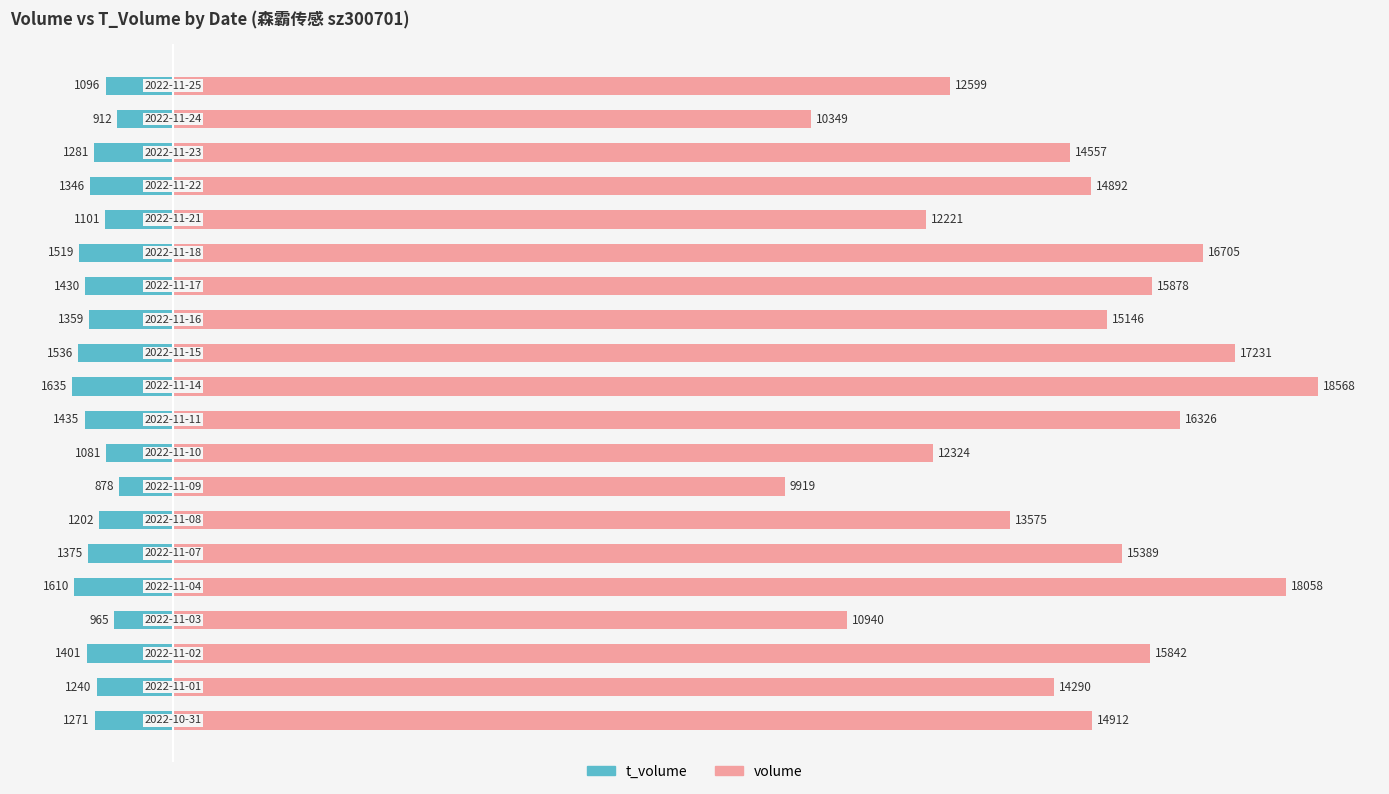

Reading left to right, list all the values displayed in this chart.

t_volume: -1271	-1240	-1401	-965	-1610	-1375	-1202	-878	-1081	-1435	-1635	-1536	-1359	-1430	-1519	-1101	-1346	-1281	-912	-1096
volume: 14912	14290	15842	10940	18058	15389	13575	9919	12324	16326	18568	17231	15146	15878	16705	12221	14892	14557	10349	12599